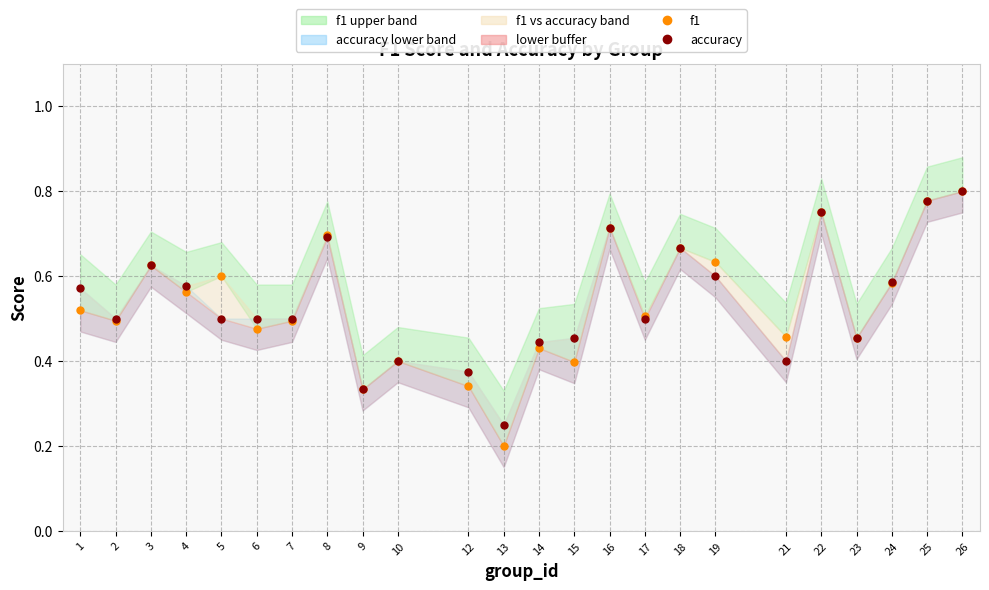

How many series are shown in this chart?

2